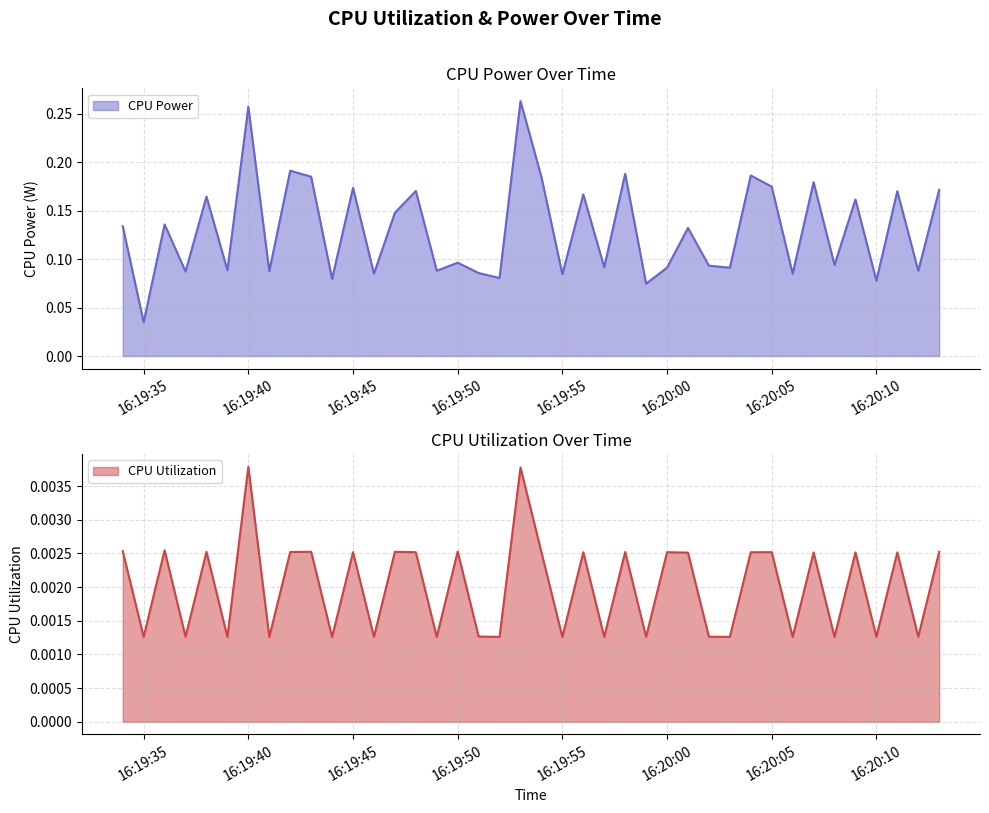

Which label corresponds to the smallest value in the chart?

2025-04-08 16:19:39